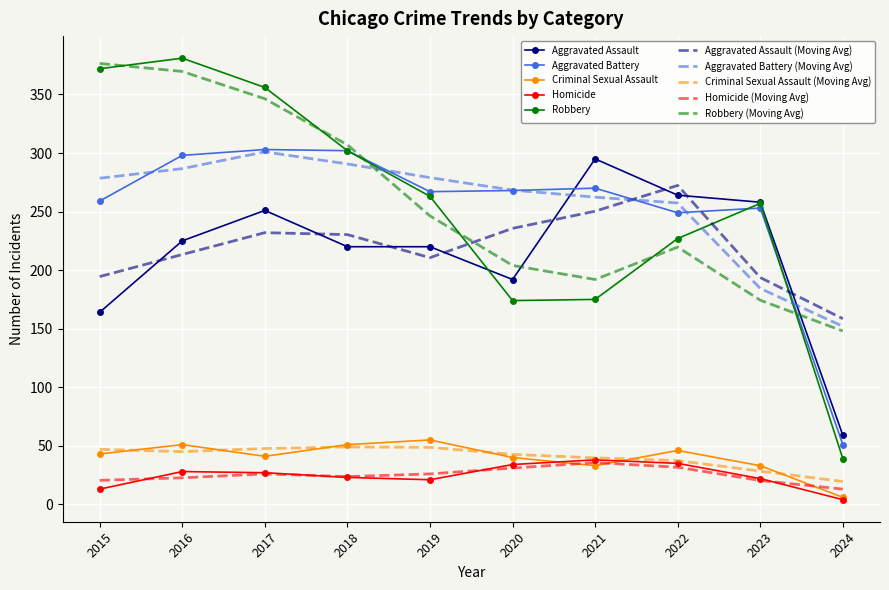

What is the difference between the second highest and second lowest values in the Aggravated Assault series?

100.0